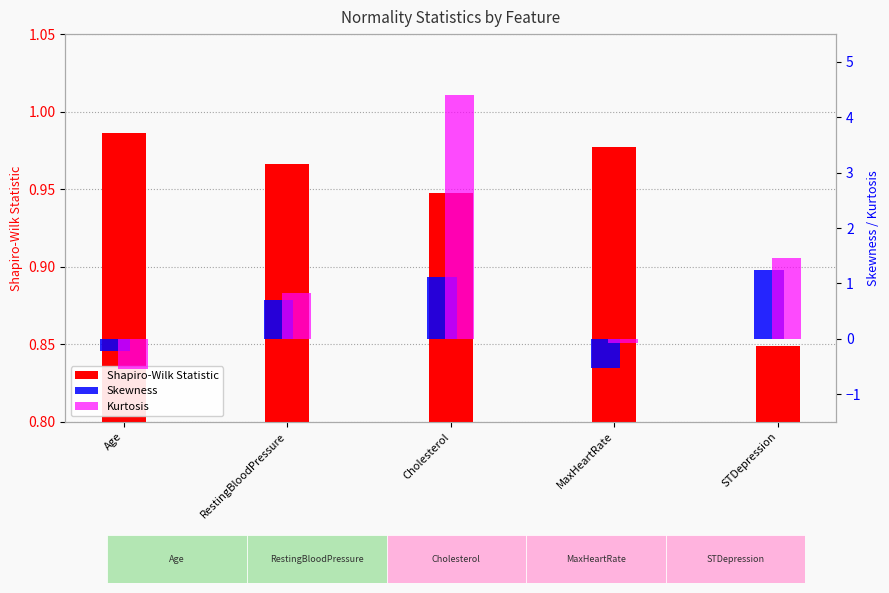

At which category is the sum across all series the highest?

Cholesterol